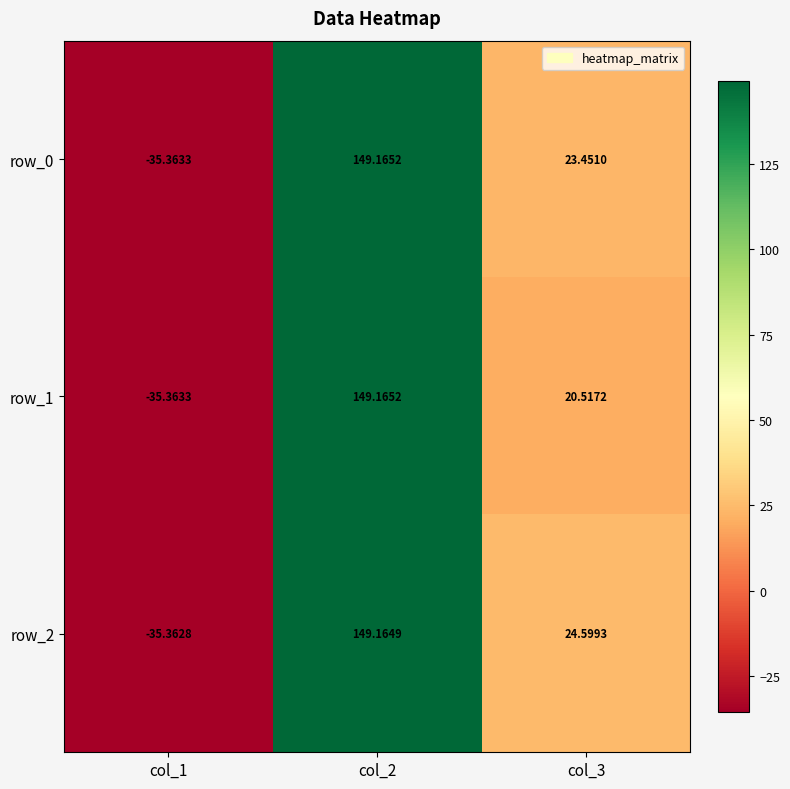

What is the total value across all series at col_3?

68.6